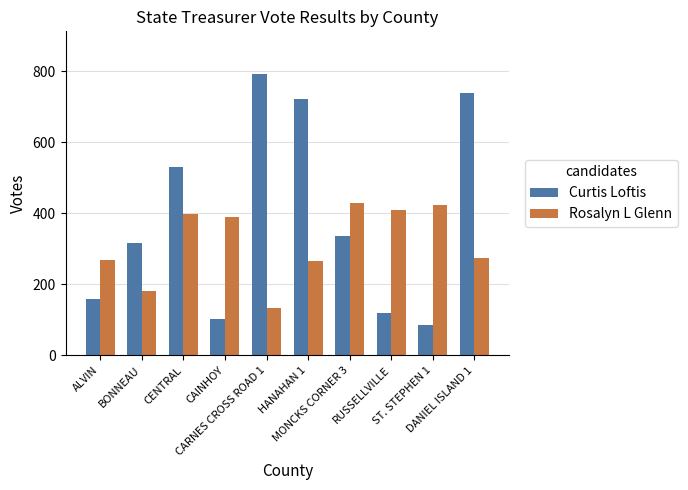

What is the minimum value for Rosalyn L Glenn?

134